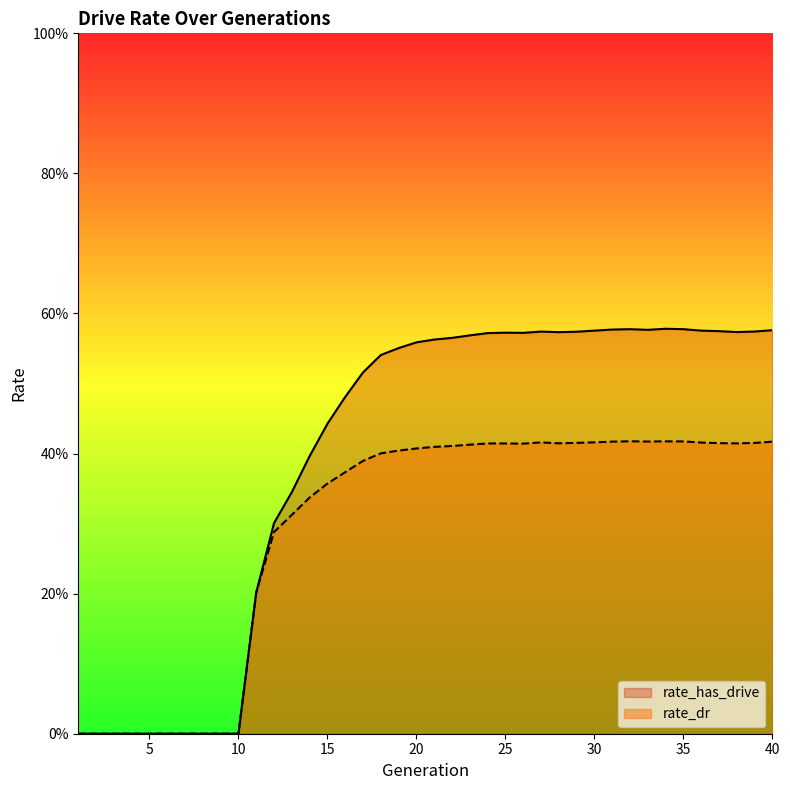

Reading left to right, what are all the values shown in this chart?

rate_has_drive: 0.0	0.0	0.0	0.0	0.0	0.0	0.0	0.0	0.0	0.0	0.2	0.3	0.3	0.4	0.4	0.5	0.5	0.5	0.6	0.6	0.6	0.6	0.6	0.6	0.6	0.6	0.6	0.6	0.6	0.6	0.6	0.6	0.6	0.6	0.6	0.6	0.6	0.6	0.6	0.6
rate_dr: 0.0	0.0	0.0	0.0	0.0	0.0	0.0	0.0	0.0	0.0	0.2	0.3	0.3	0.3	0.4	0.4	0.4	0.4	0.4	0.4	0.4	0.4	0.4	0.4	0.4	0.4	0.4	0.4	0.4	0.4	0.4	0.4	0.4	0.4	0.4	0.4	0.4	0.4	0.4	0.4